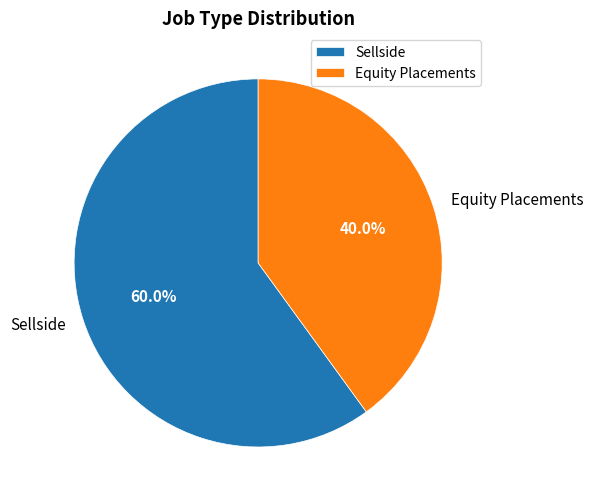

Is it true that Sellside is 50% of the pie?

False